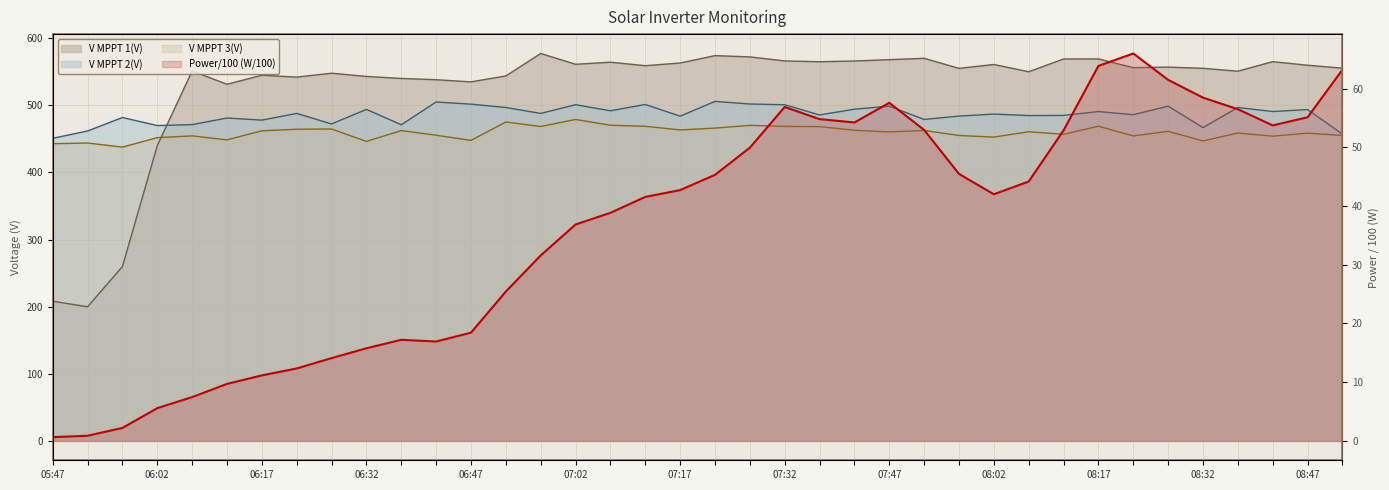

How many distinct data groups are displayed?

4